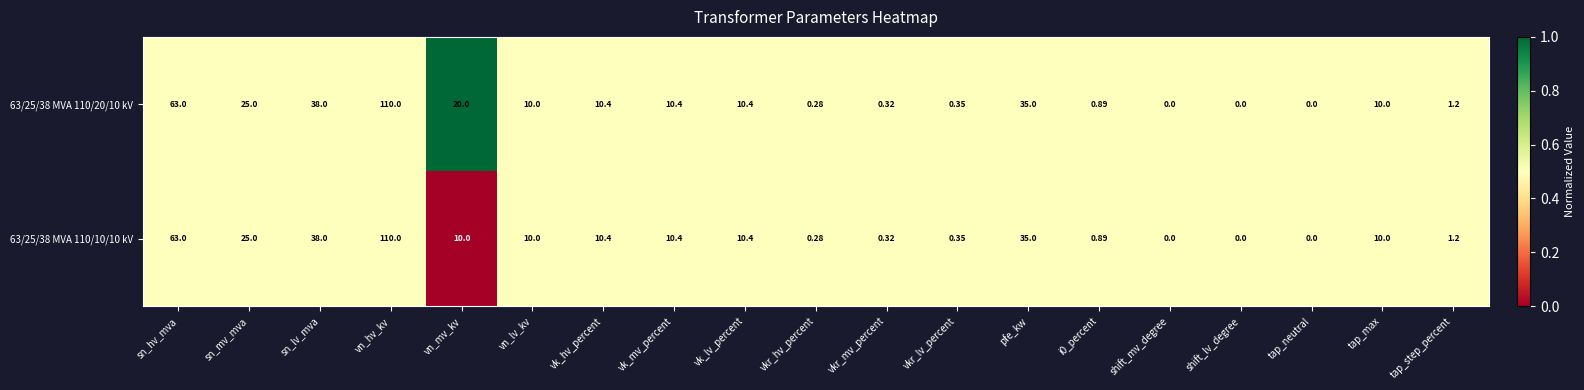

What is the greatest value displayed?

110.0